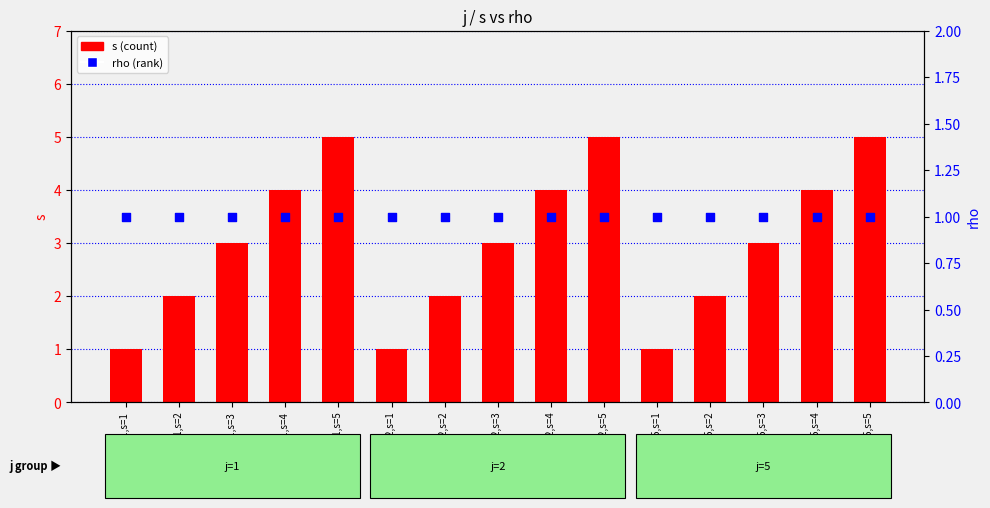

At how many categories does at least one series exceed 3?

6